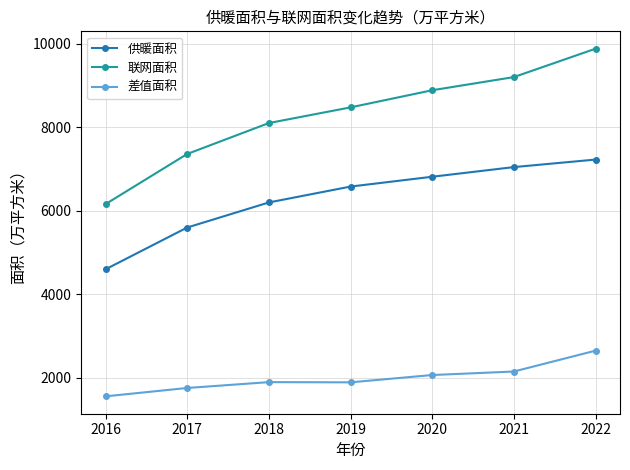

At how many categories does at least one series exceed 2556?

7